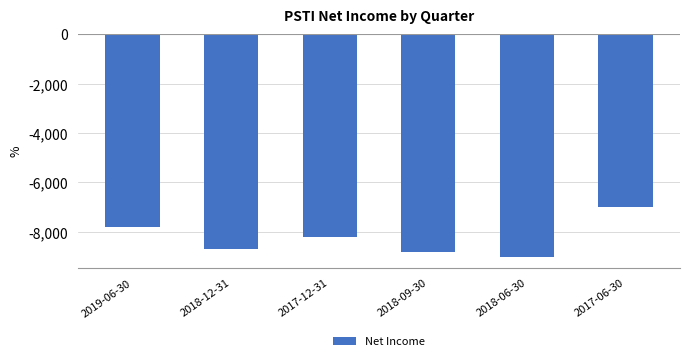

What is the average value?

-8250